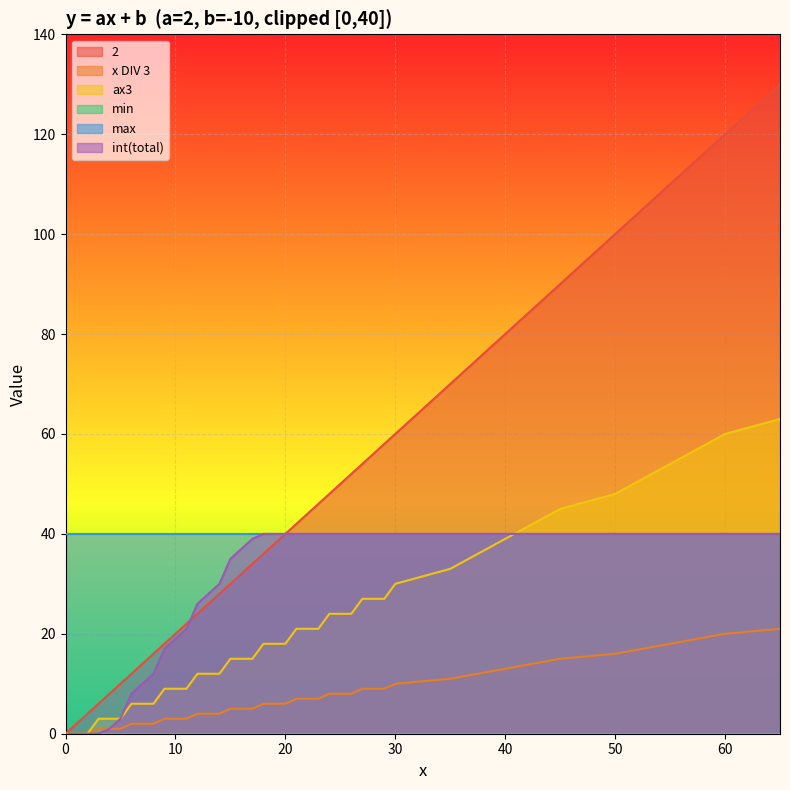

What is the sum of the x DIV 3 values at 1 and 26?

8